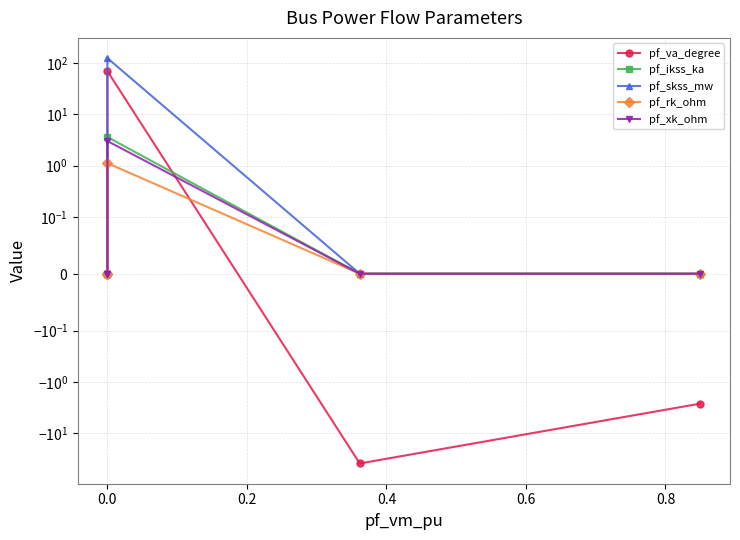

What is the difference between the maximum and minimum values in the pf_va_degree series?

108.8